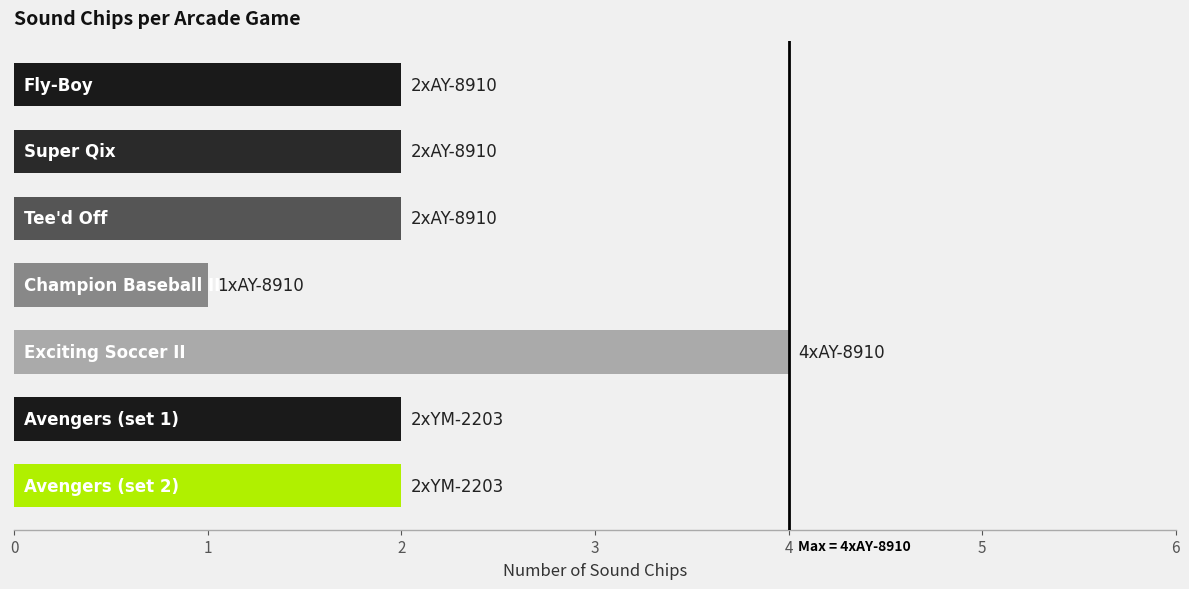

What is the greatest value displayed?

4